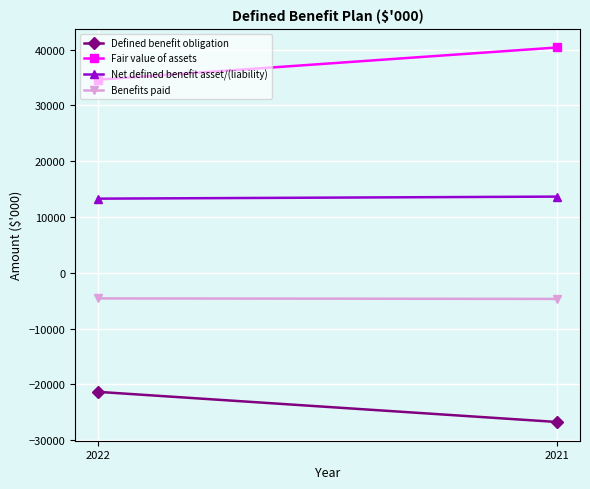

Reading left to right, list all the values displayed in this chart.

Defined benefit obligation: 2022=-21328	2021=-26729
Fair value of assets: 2022=34631	2021=40398
Net defined benefit asset/(liability): 2022=13303	2021=13669
Benefits paid: 2022=-4579	2021=-4668